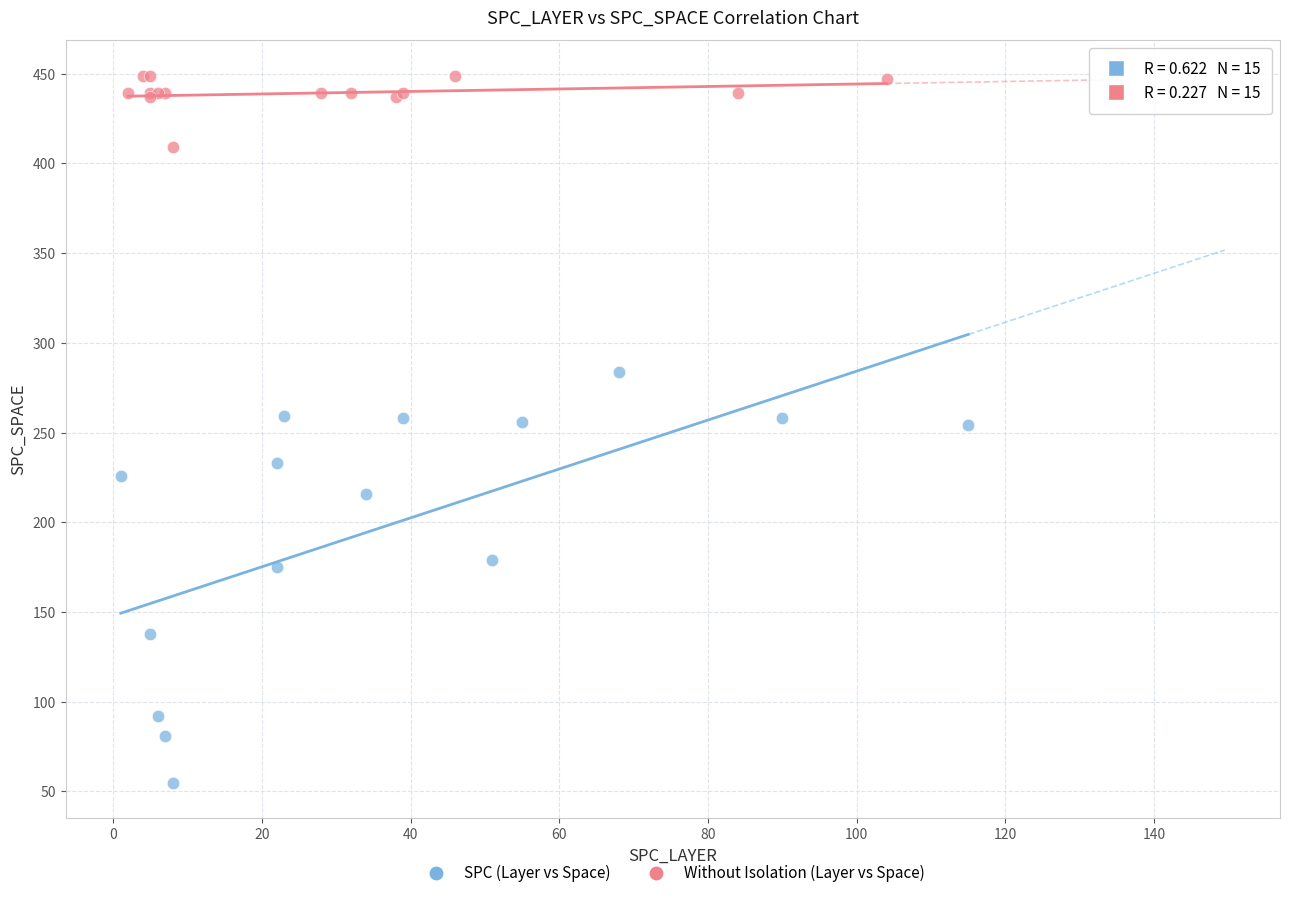

Which series has the widest spread of Y values?

SPC (Layer vs Space)